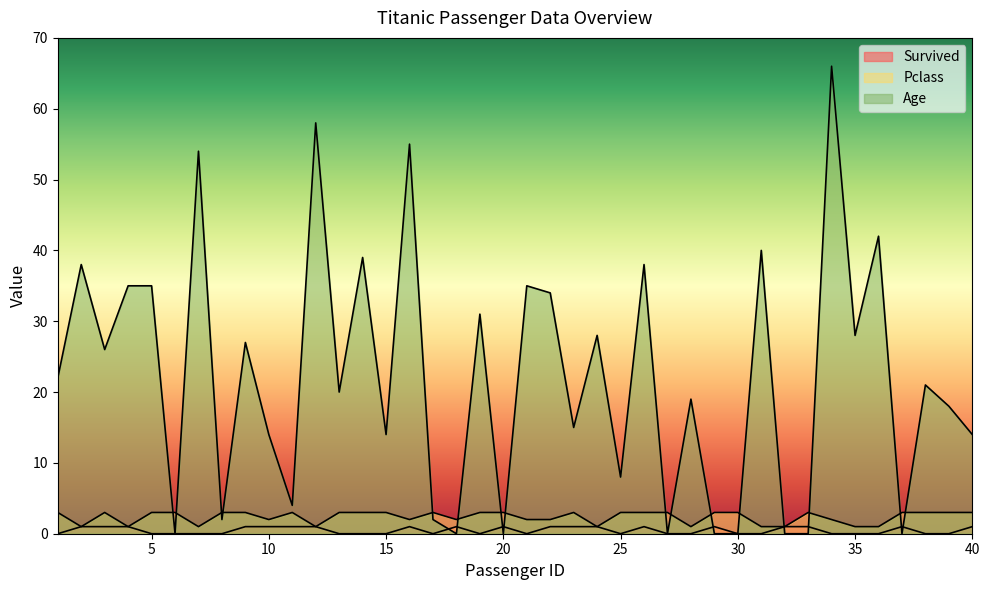

True or false: Survived and Pclass cross at least once.

False